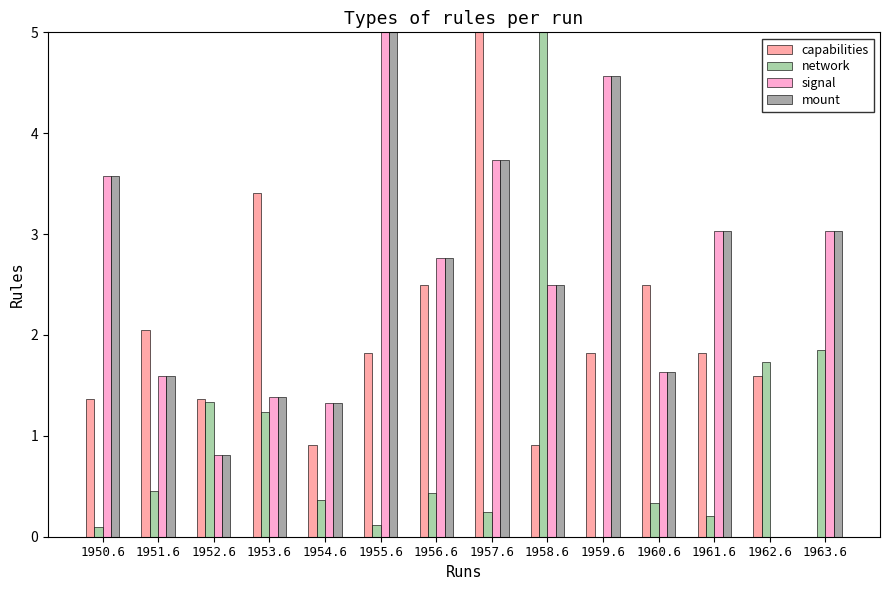

Reading right to left, list all the values displayed in this chart.

capabilities: 1963.6=0.0	1962.6=1.6	1961.6=1.8	1960.6=2.5	1959.6=1.8	1958.6=0.9	1957.6=5.0	1956.6=2.5	1955.6=1.8	1954.6=0.9	1953.6=3.4	1952.6=1.4	1951.6=2.0	1950.6=1.4
network: 1963.6=1.8	1962.6=1.7	1961.6=0.2	1960.6=0.3	1959.6=0.0	1958.6=5.0	1957.6=0.2	1956.6=0.4	1955.6=0.1	1954.6=0.4	1953.6=1.2	1952.6=1.3	1951.6=0.4	1950.6=0.1
signal: 1963.6=3.0	1962.6=0.0	1961.6=3.0	1960.6=1.6	1959.6=4.6	1958.6=2.5	1957.6=3.7	1956.6=2.8	1955.6=5.0	1954.6=1.3	1953.6=1.4	1952.6=0.8	1951.6=1.6	1950.6=3.6
mount: 1963.6=3.0	1962.6=0.0	1961.6=3.0	1960.6=1.6	1959.6=4.6	1958.6=2.5	1957.6=3.7	1956.6=2.8	1955.6=5.0	1954.6=1.3	1953.6=1.4	1952.6=0.8	1951.6=1.6	1950.6=3.6